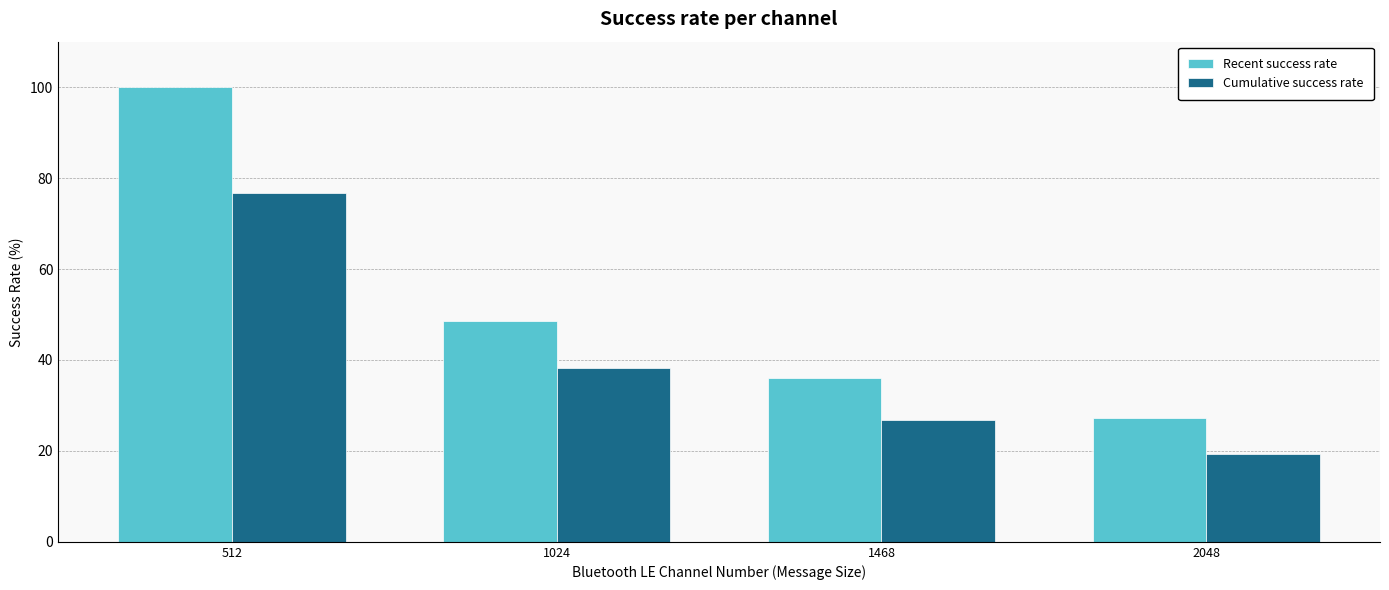

What is the average value of the Recent success rate series?

53.0